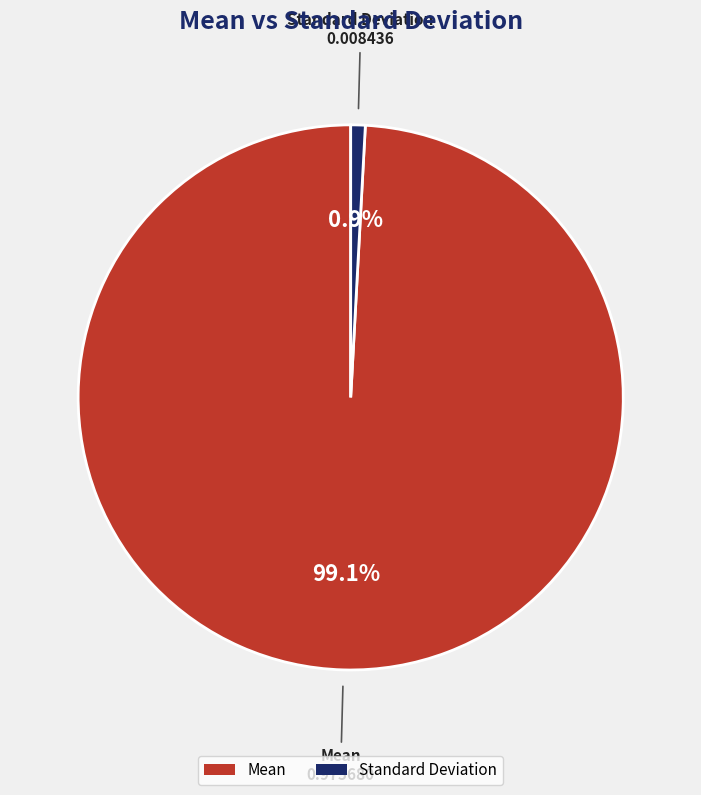

Count the number of slices in the pie.

2